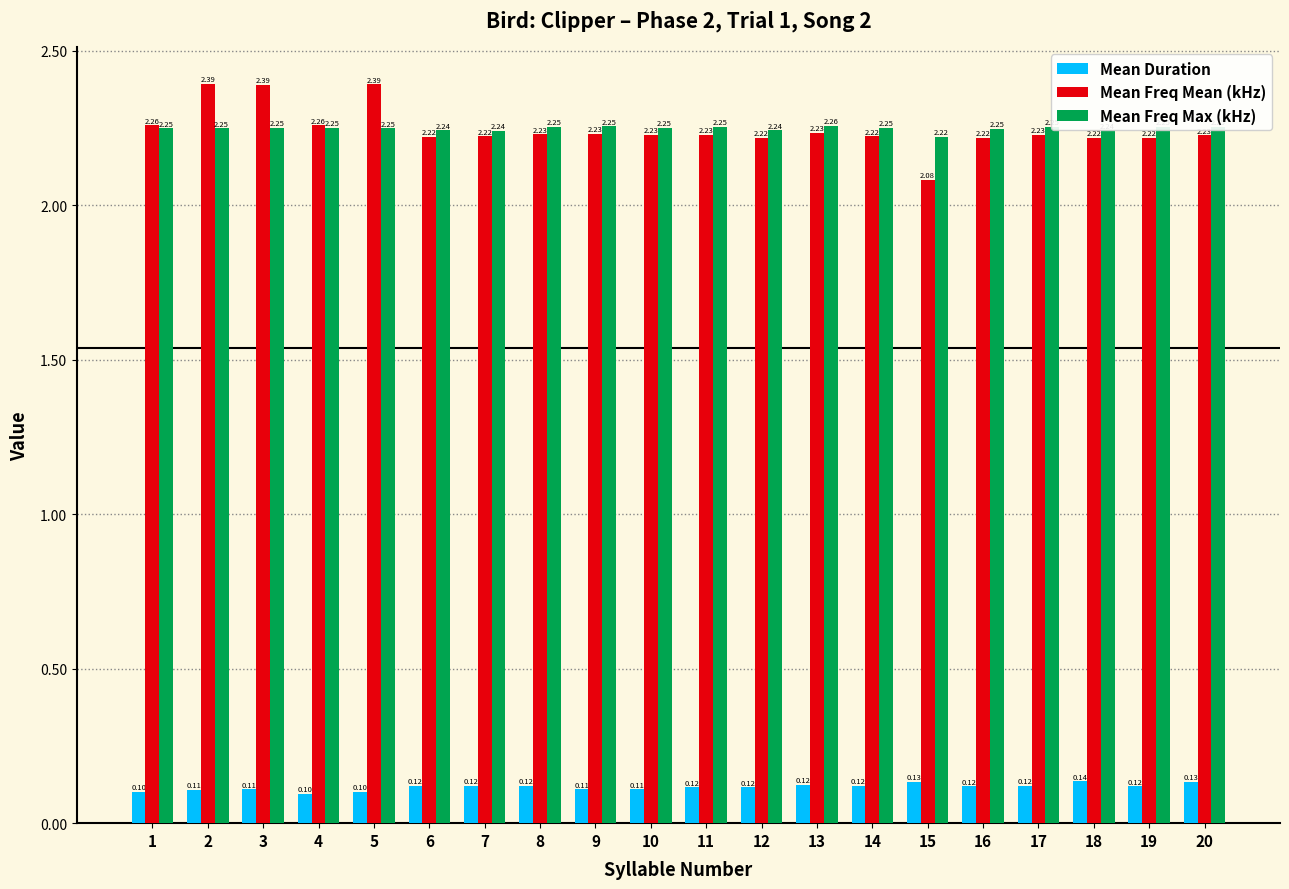

Which series has the widest spread of values?

Mean Freq Mean (kHz)